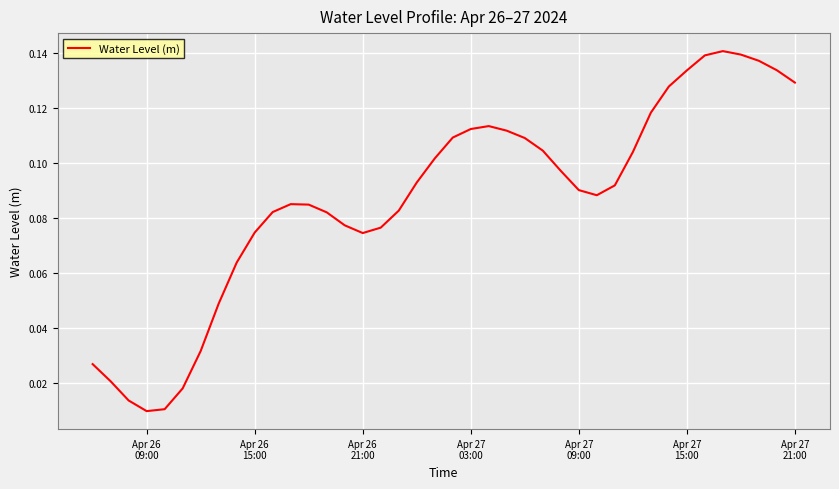

Does the chart have visible grid lines?

Yes